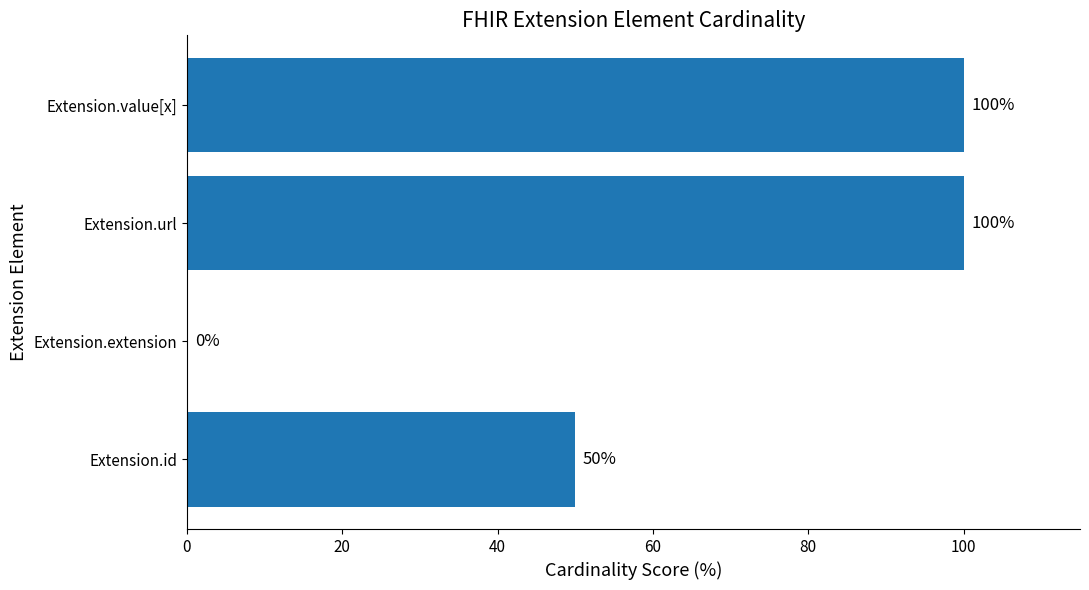

Reading bottom to top, what are all the values shown in this chart?

Extension.id=50	Extension.extension=0	Extension.url=100	Extension.value[x]=100